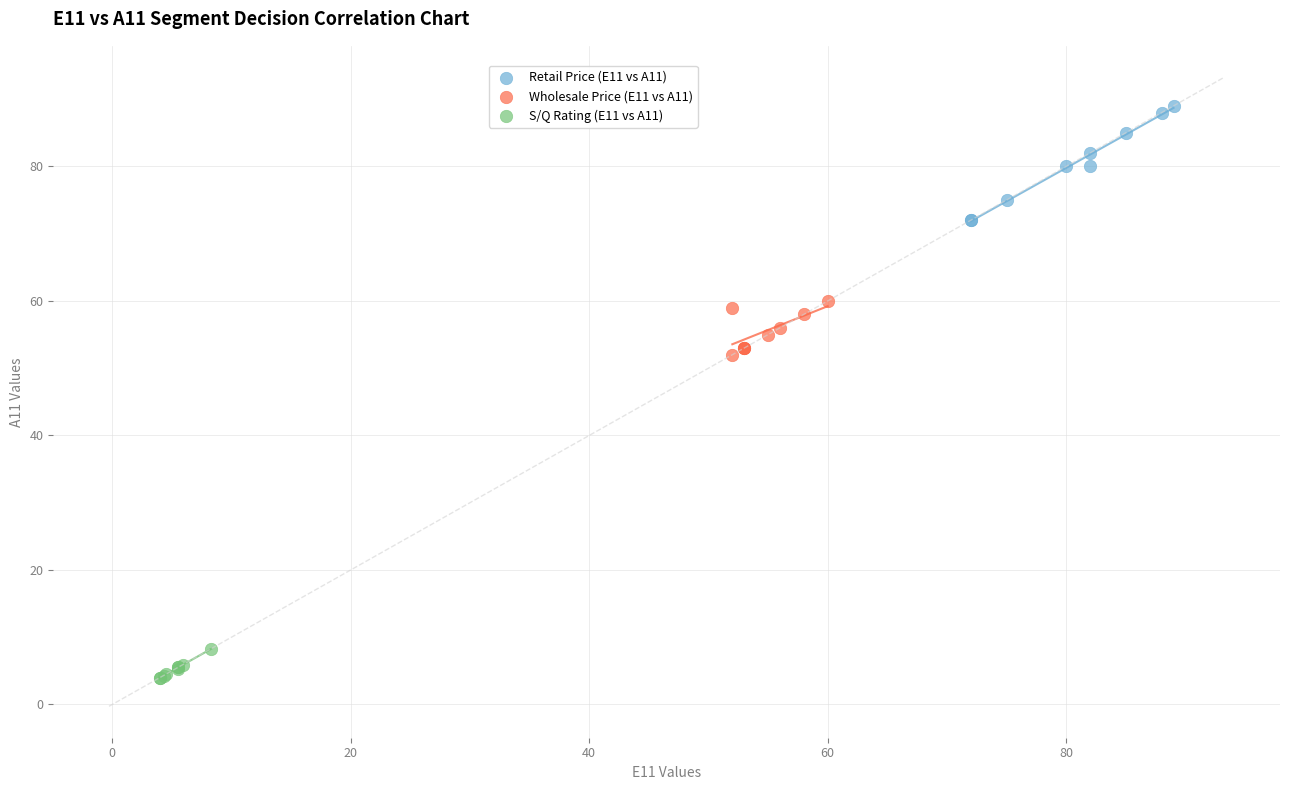

Which series reaches the maximum Y coordinate?

Retail Price (E11 vs A11)